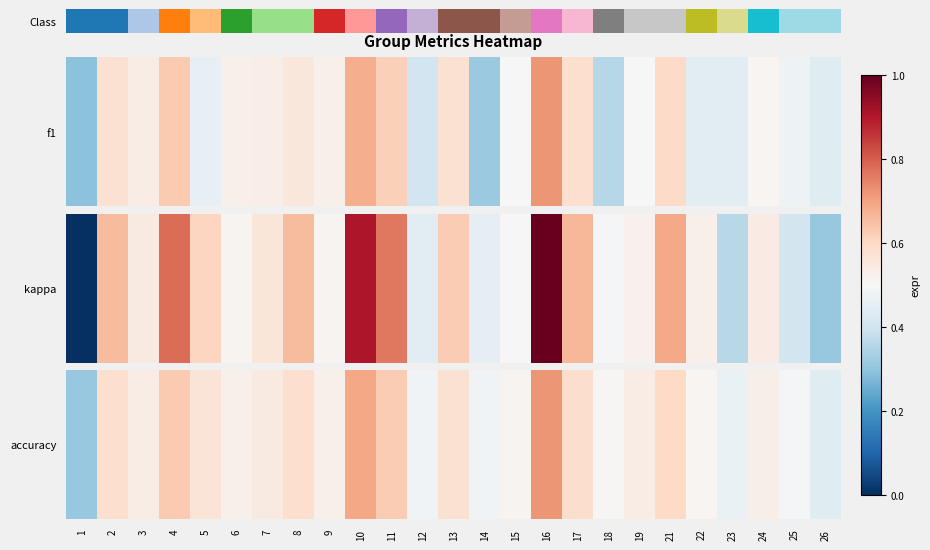

What is the sum of all values?

13.6